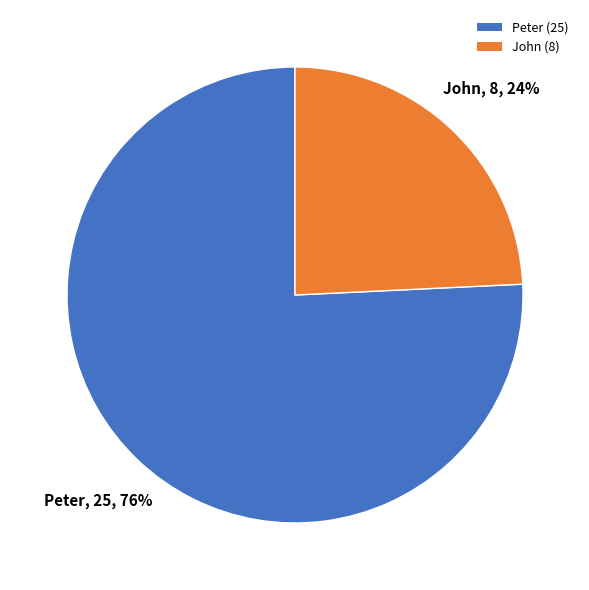

What is the majority slice?

Peter